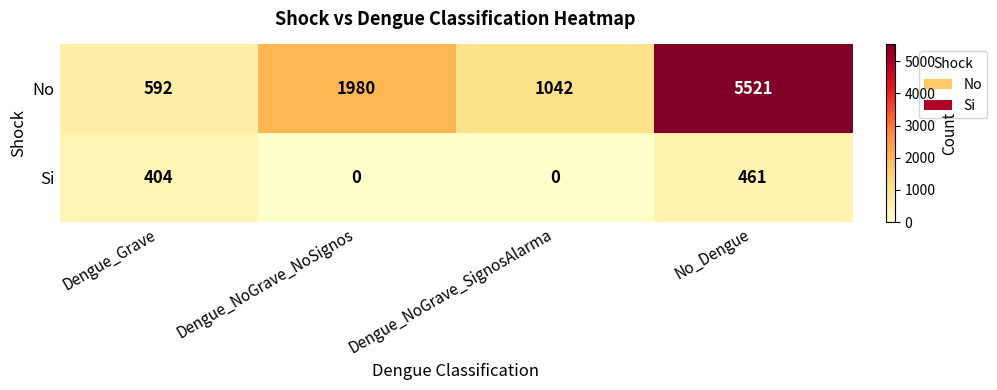

True or false: Si has a value of 404 at Dengue_Grave.

True